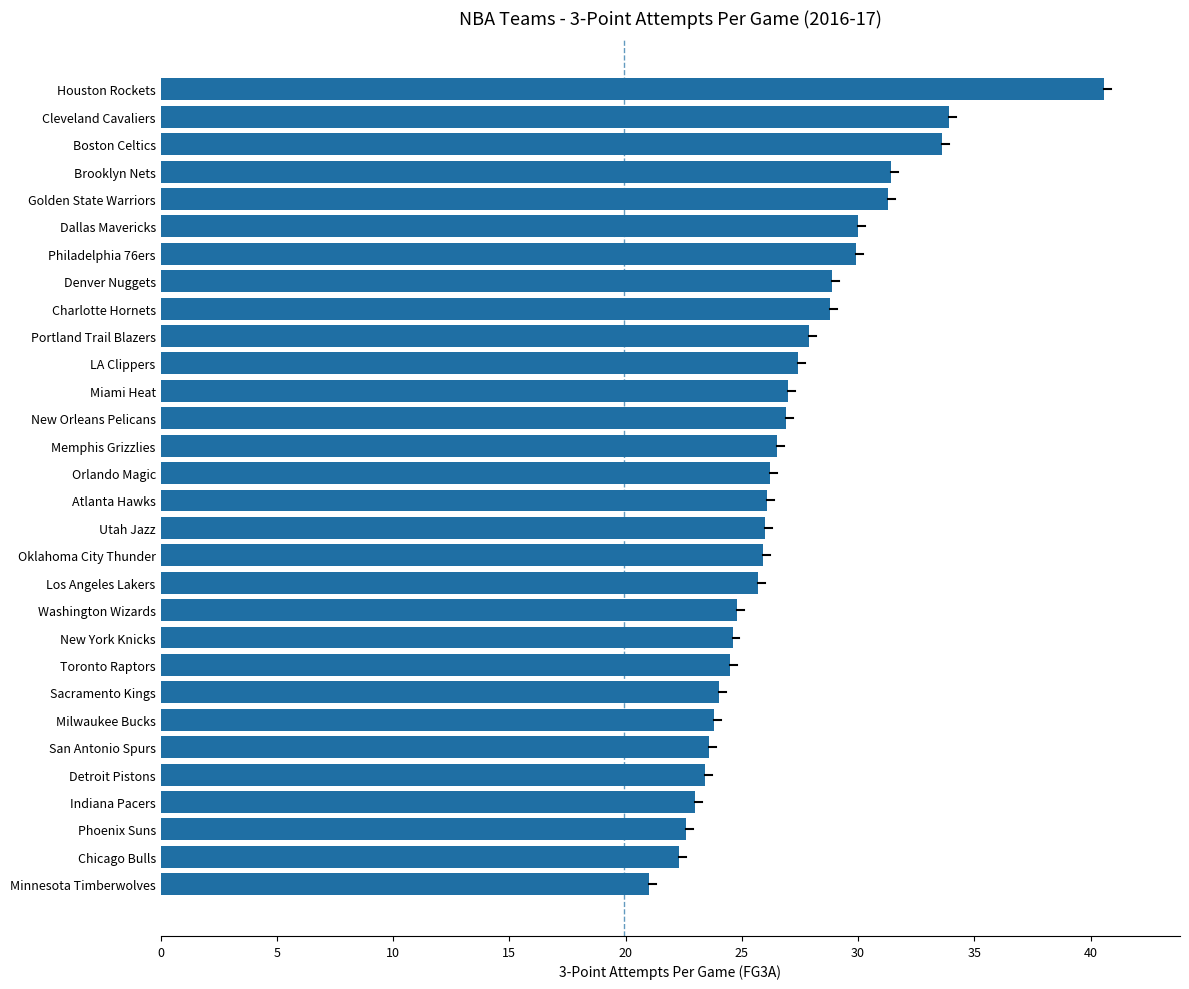

Count the number of data series in this chart.

1